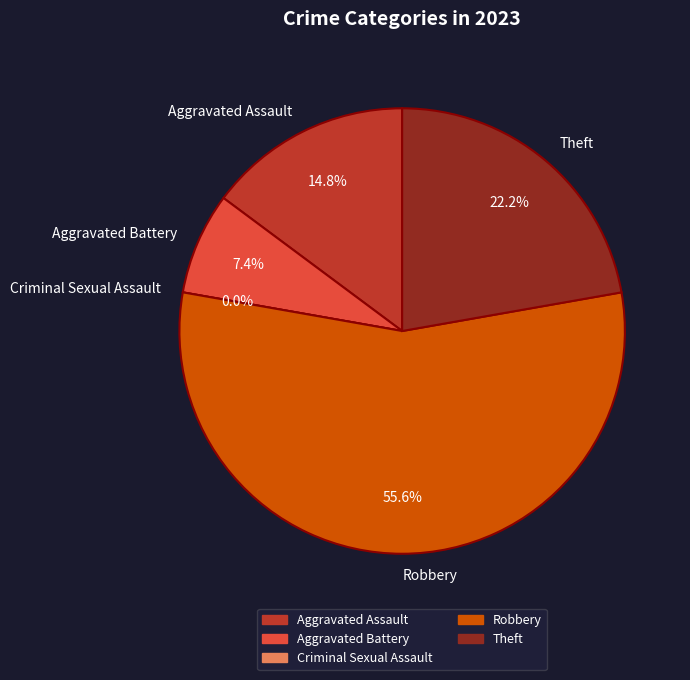

The Aggravated Assault slice represents 15% of the pie. True or false?

True